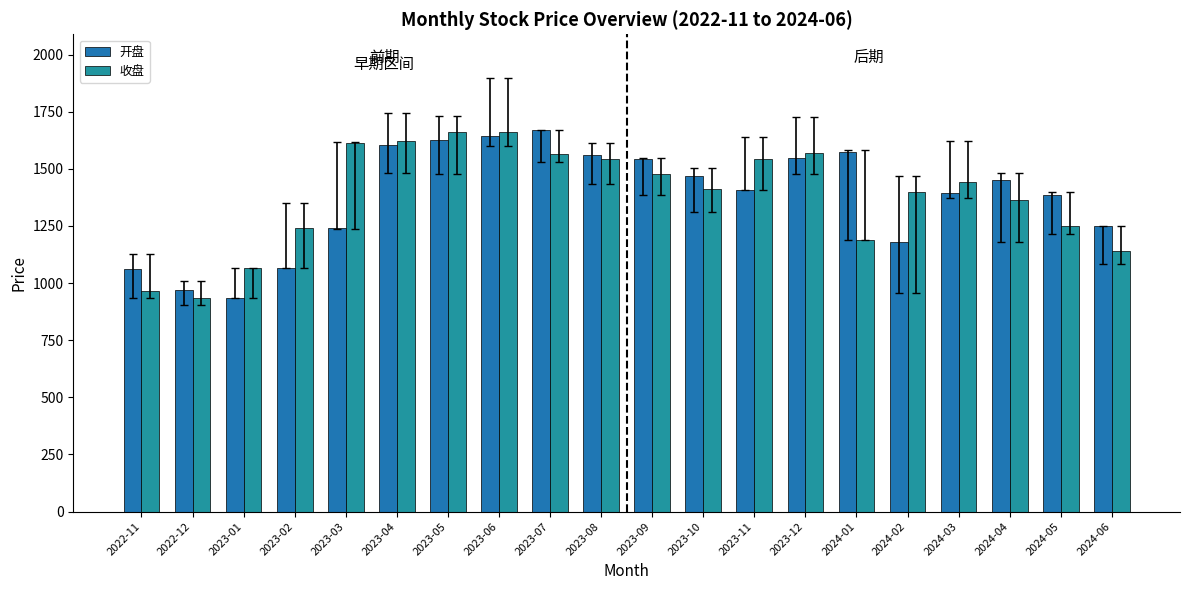

How many groups of bars are there?

20